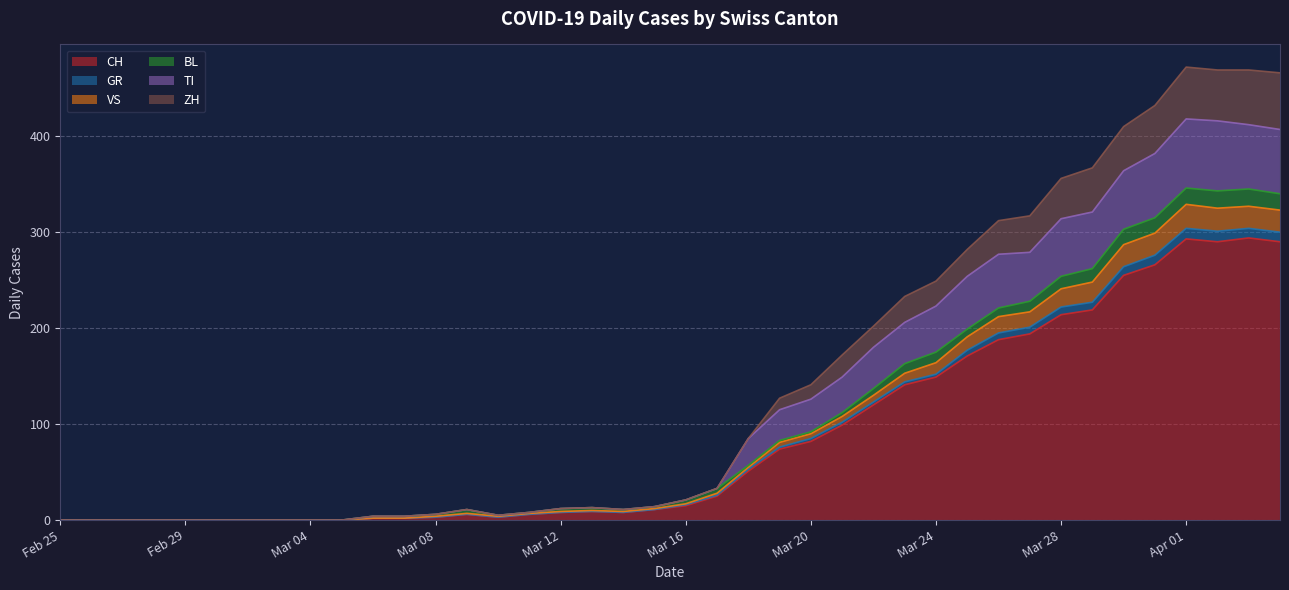

What is the highest value of the CH series?

294